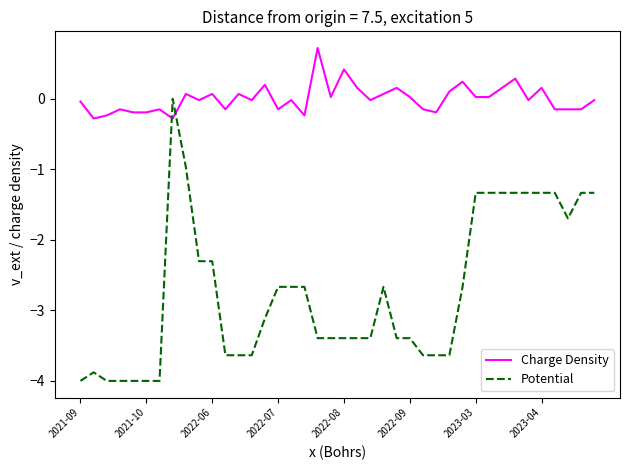

What is the greatest value displayed?

0.7